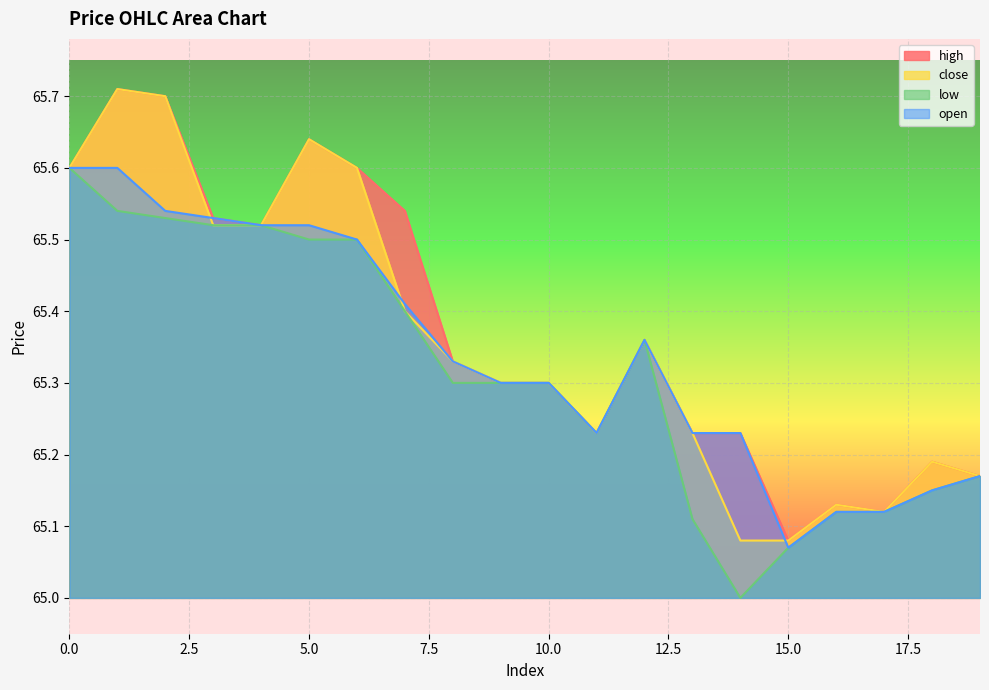

True or false: high and low cross at least once.

False